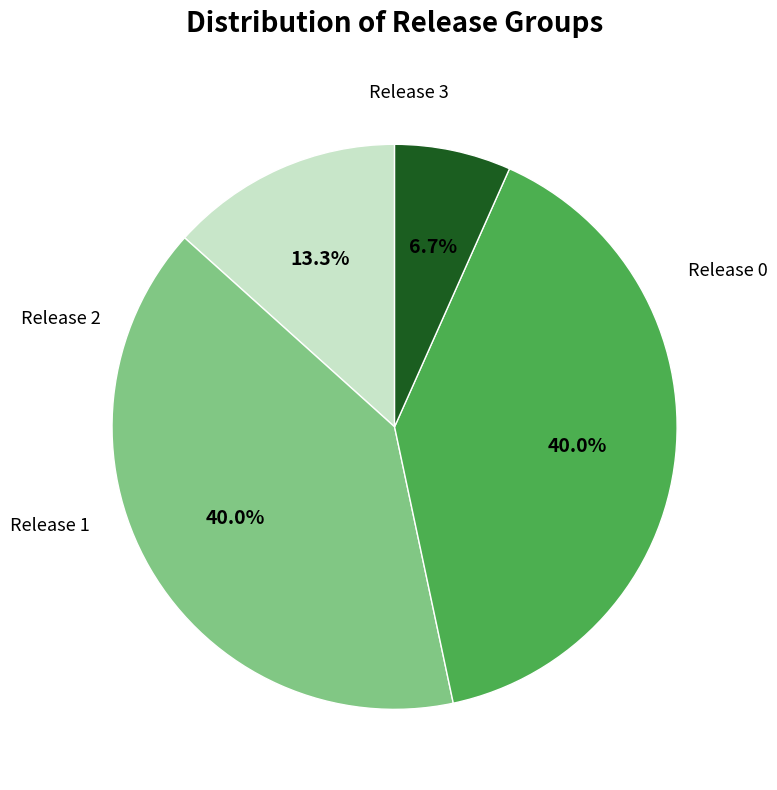

Is there any slice that represents more than half of the pie?

No